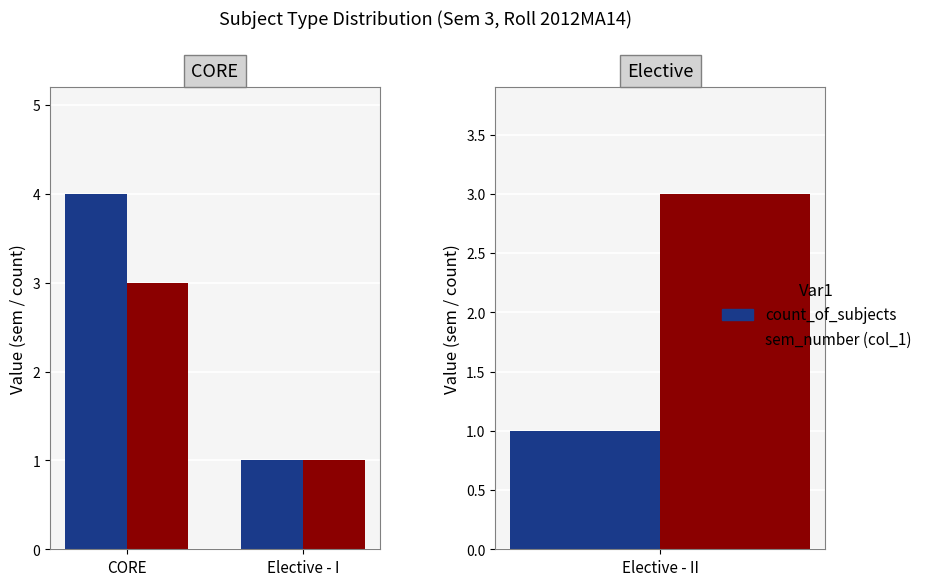

What is the sum of the CORE_count values at CORE and Elective - I?

5